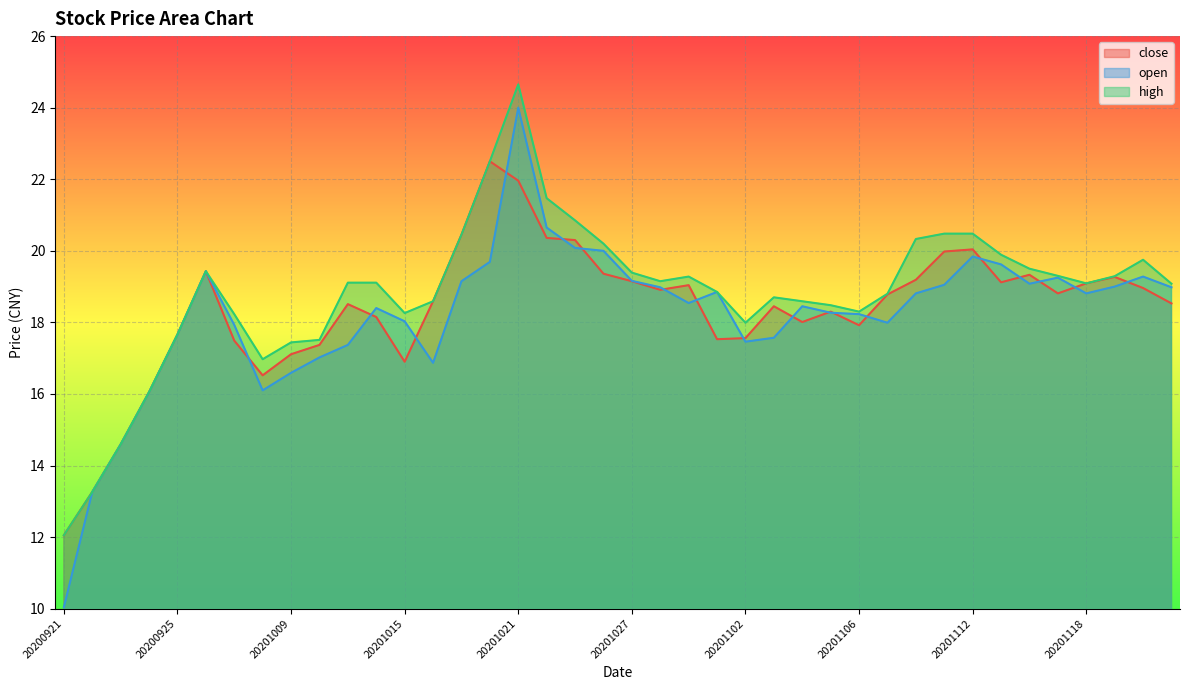

Between 20201104 and 20201106, which series saw the biggest shift?

high